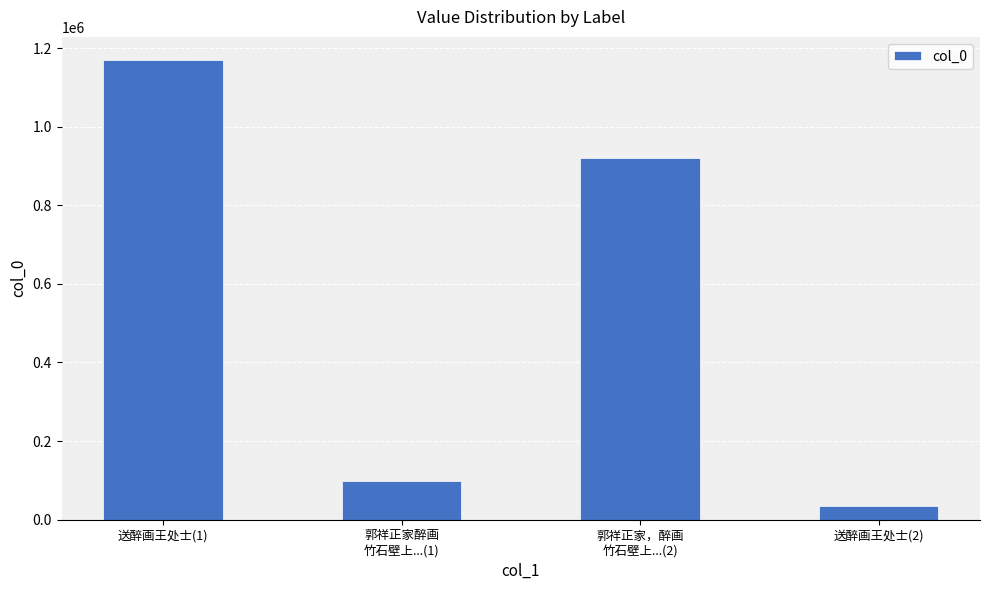

Rank the categories by value from lowest to highest.

送醉画王处士(2), 郭祥正家醉画
竹石壁上...(1), 郭祥正家，醉画
竹石壁上...(2), 送醉画王处士(1)